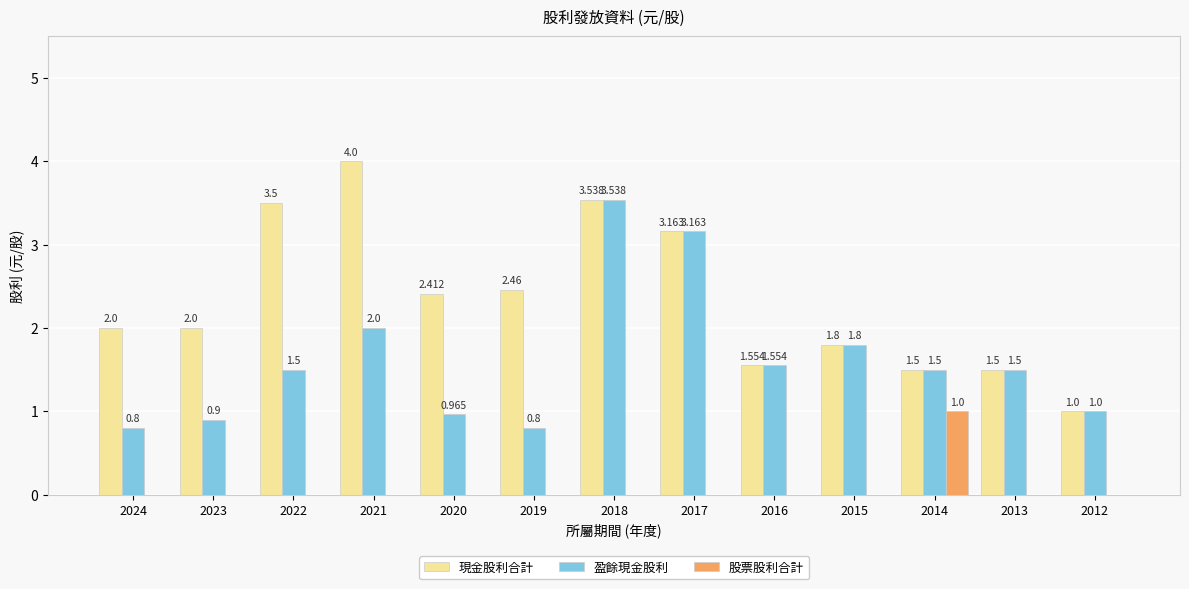

How many data points does each series have?

13